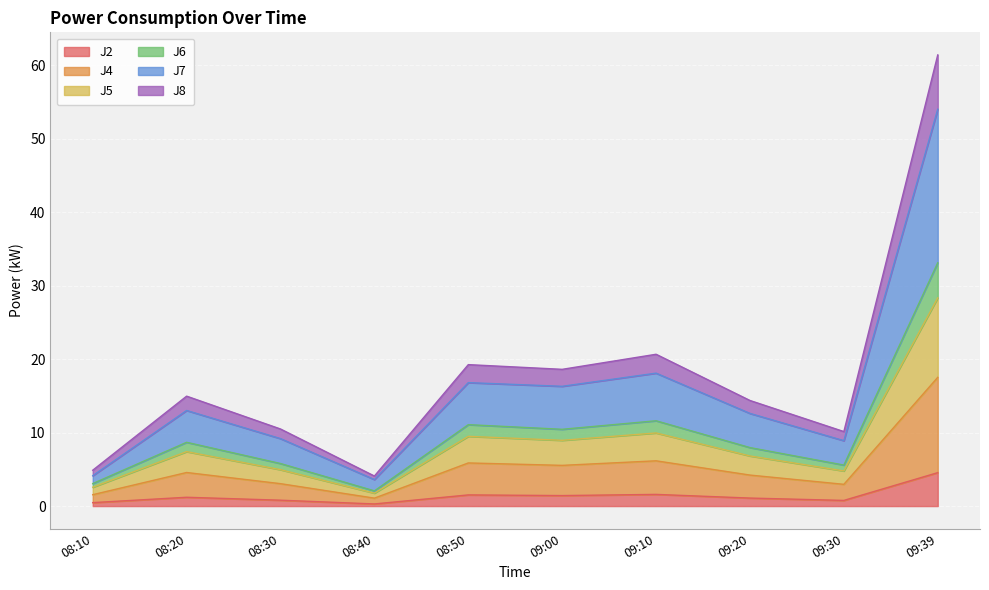

How many data points in J8 are less than 14?

4